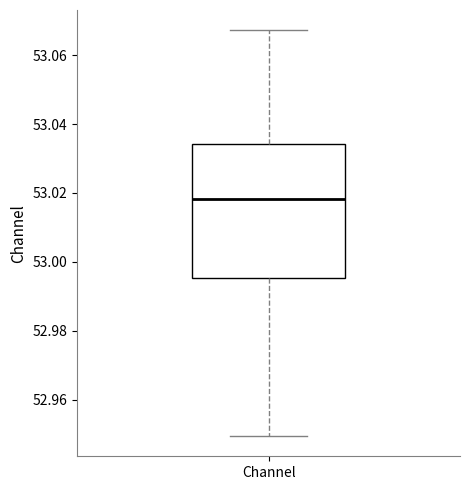

Read this box plot against the y-axis: the position of the median line, the range covered by the box, and the ends of both whiskers. The values are not printed on the chart, so give them approximately, as read against the axis.

median 53.018, box 52.996 to 53.034, whiskers 52.950 to 53.068